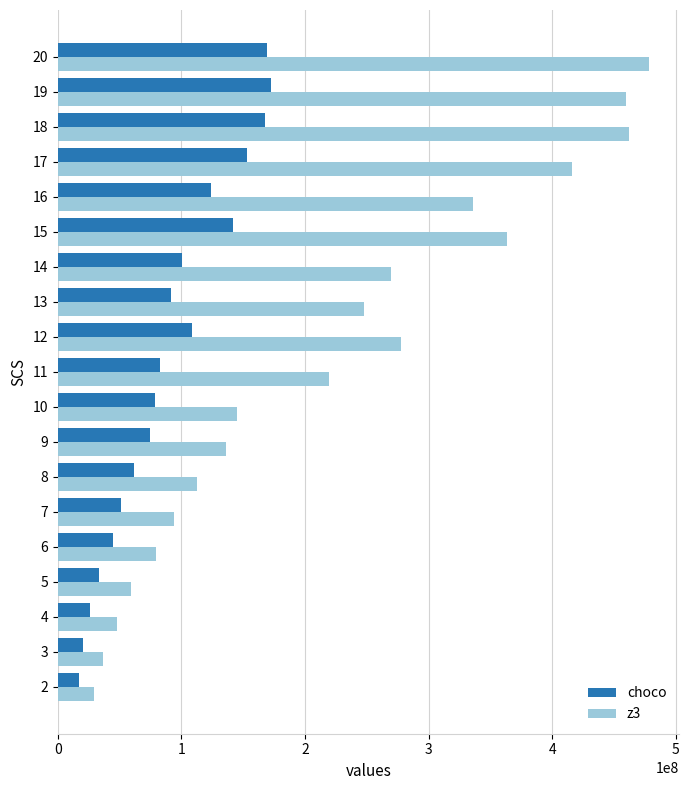

Which series has the widest spread of values?

z3